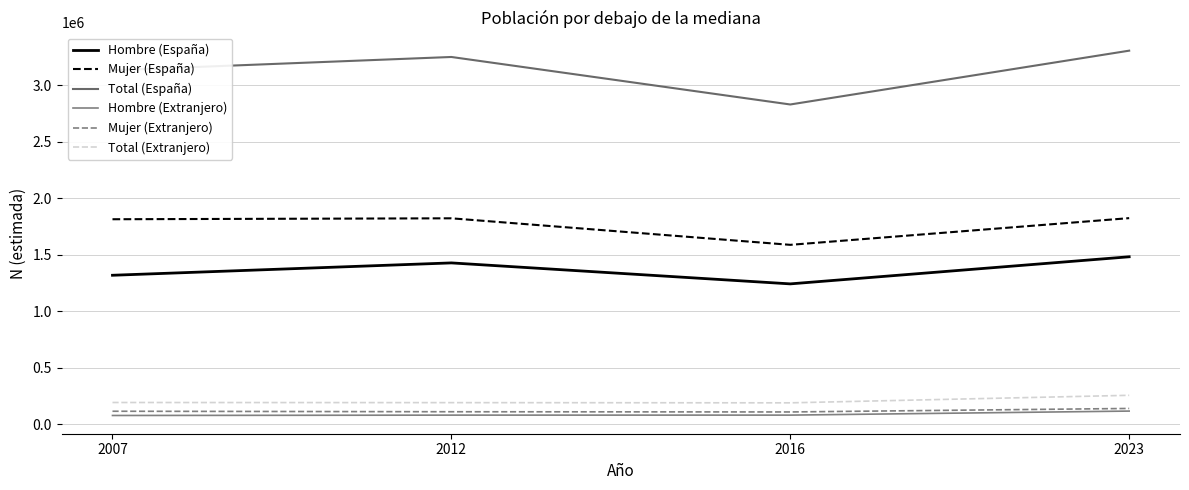

At which category does Hombre (España) reach its first local valley?

2016